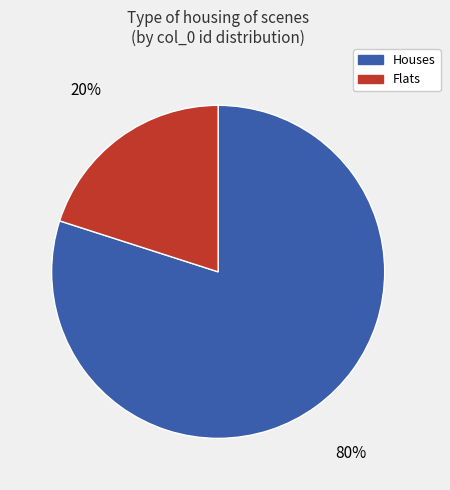

Count the number of slices in the pie.

2